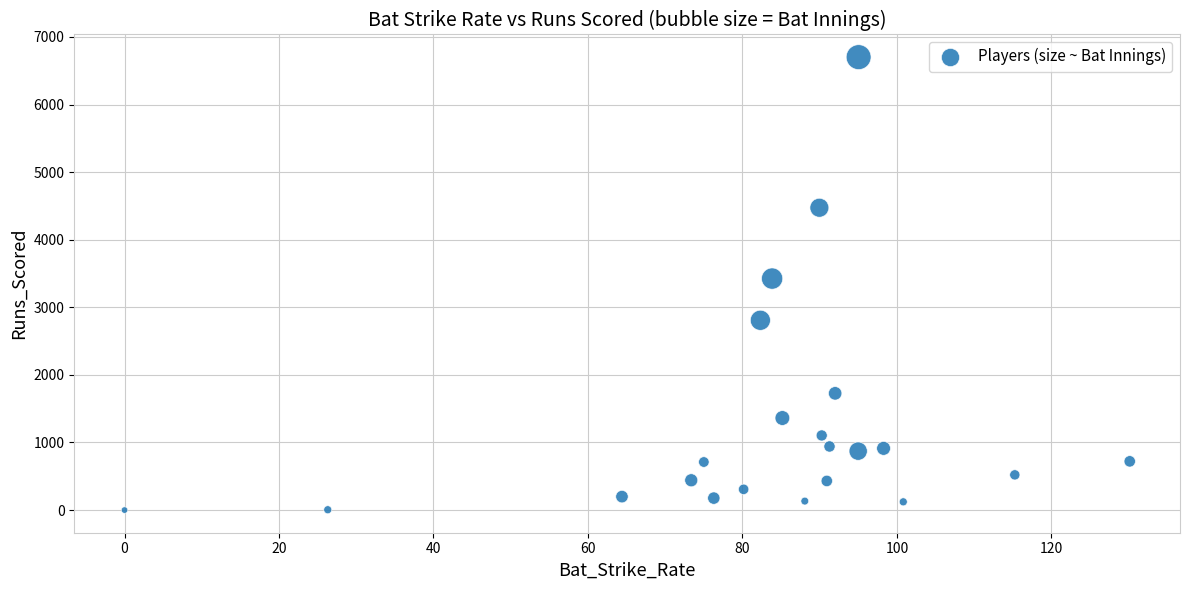

What is the range of Y values (max minus min)?

6701